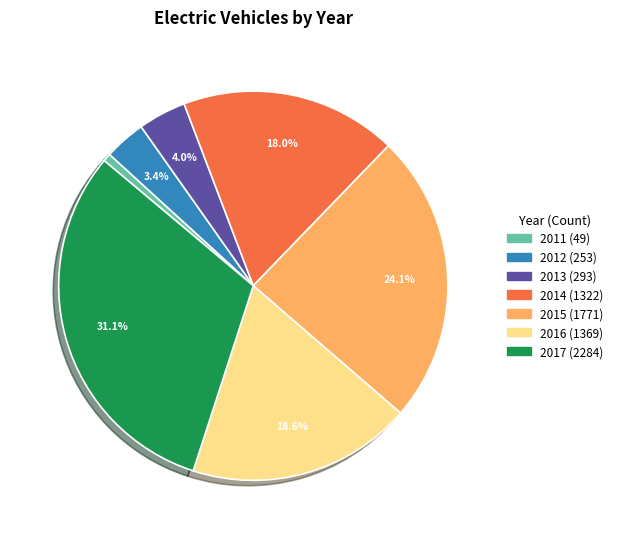

To the nearest percent, what is the combined percentage of 2017 and 2012?

35%